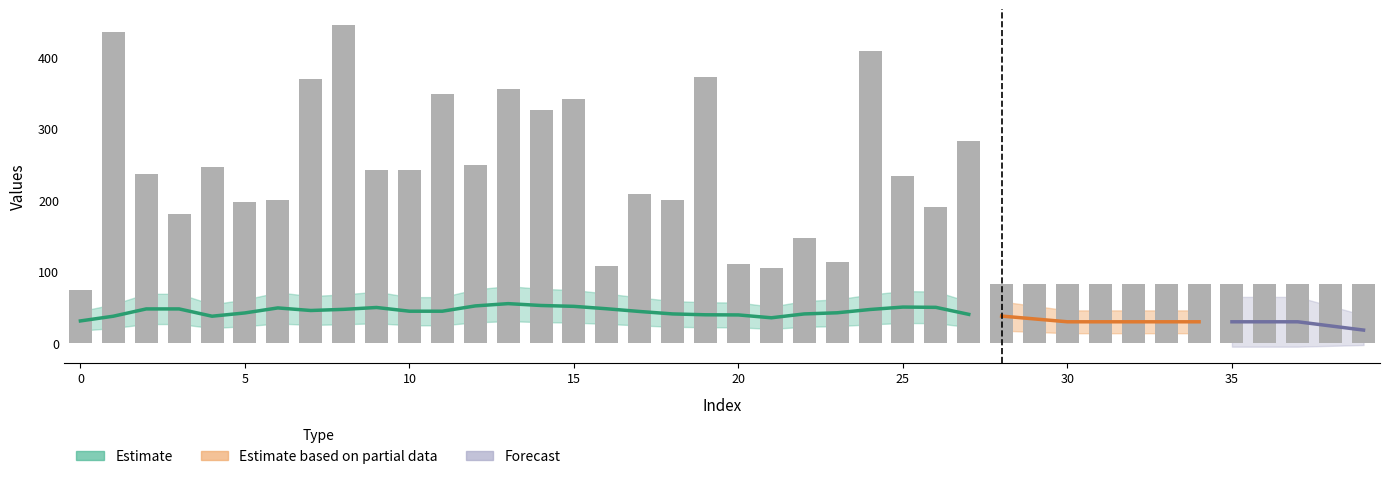

The chart shows a value of 181.3 at 27. True or false?

False